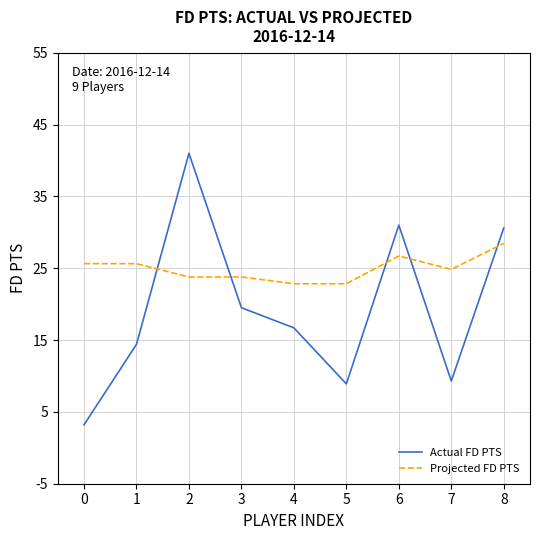

What is the spread (max minus min) of values at 3?

4.3